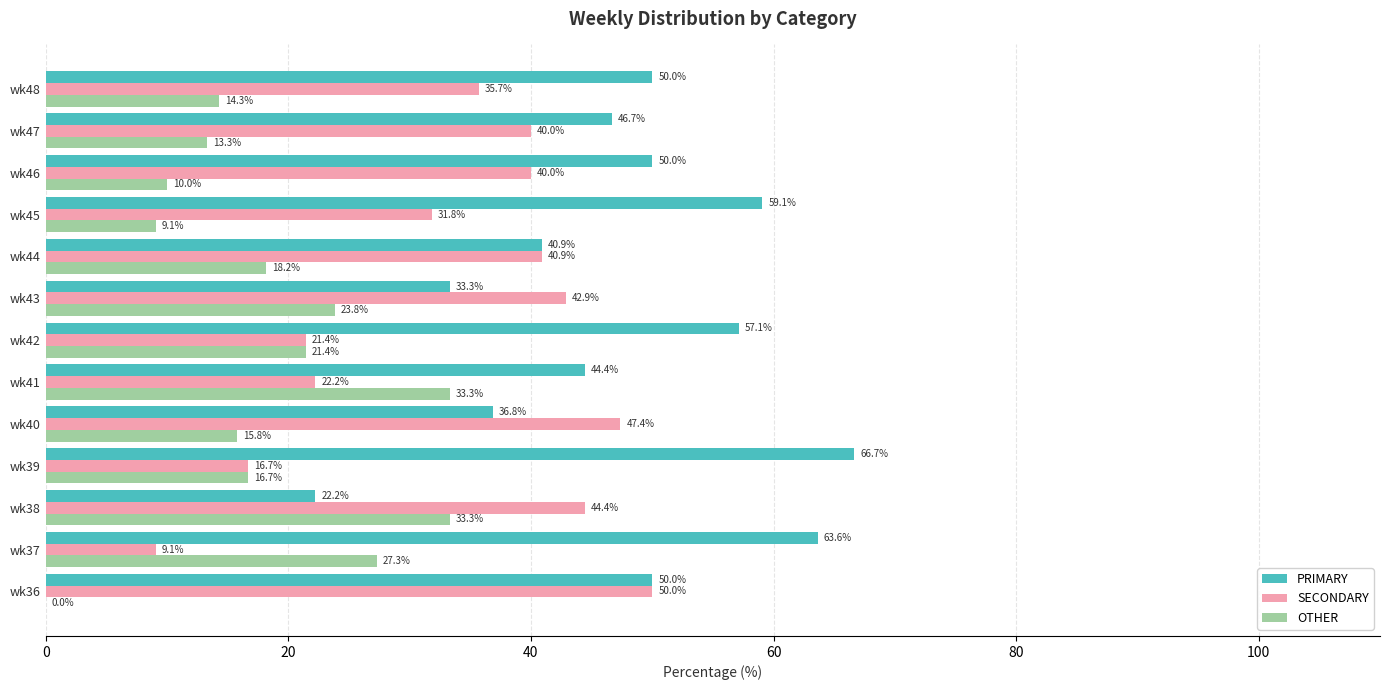

What is the sum of the PRIMARY values at wk36 and wk48?

100.0